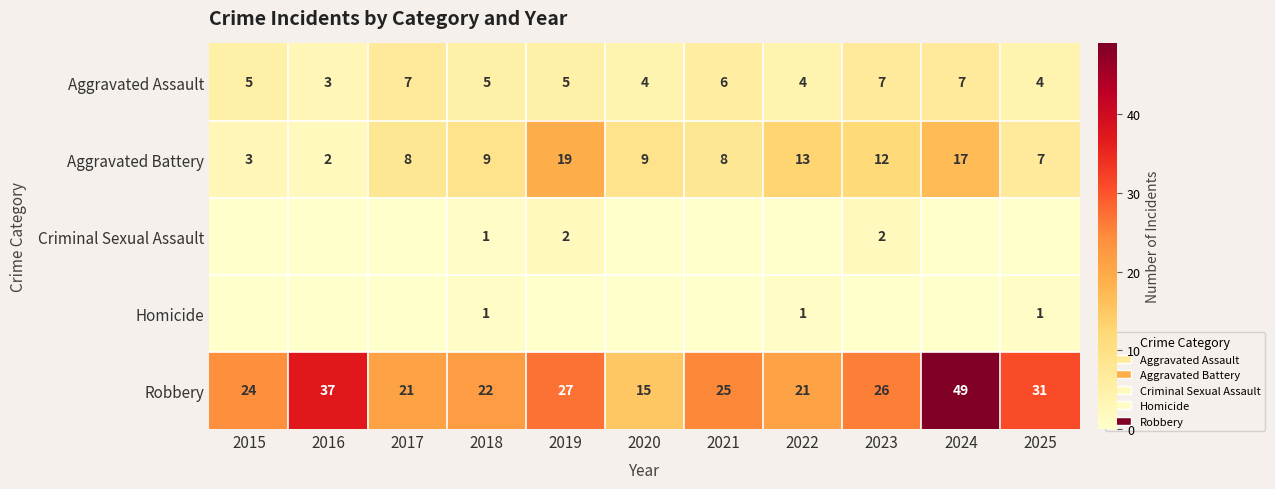

How many Aggravated Assault values are between 4 and 7?

10